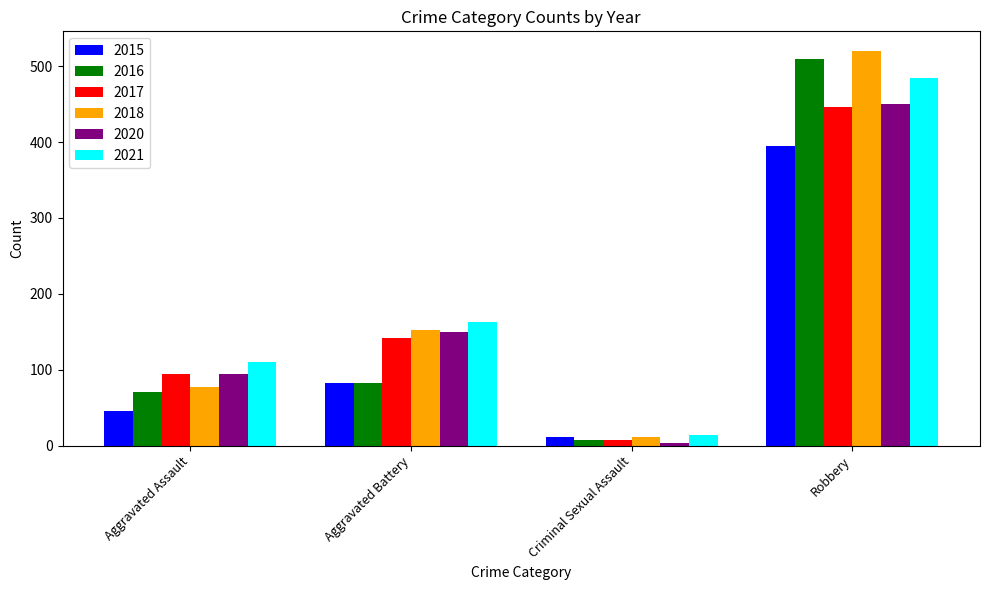

What is the sum of the 2018 values at Aggravated Assault and Robbery?

597